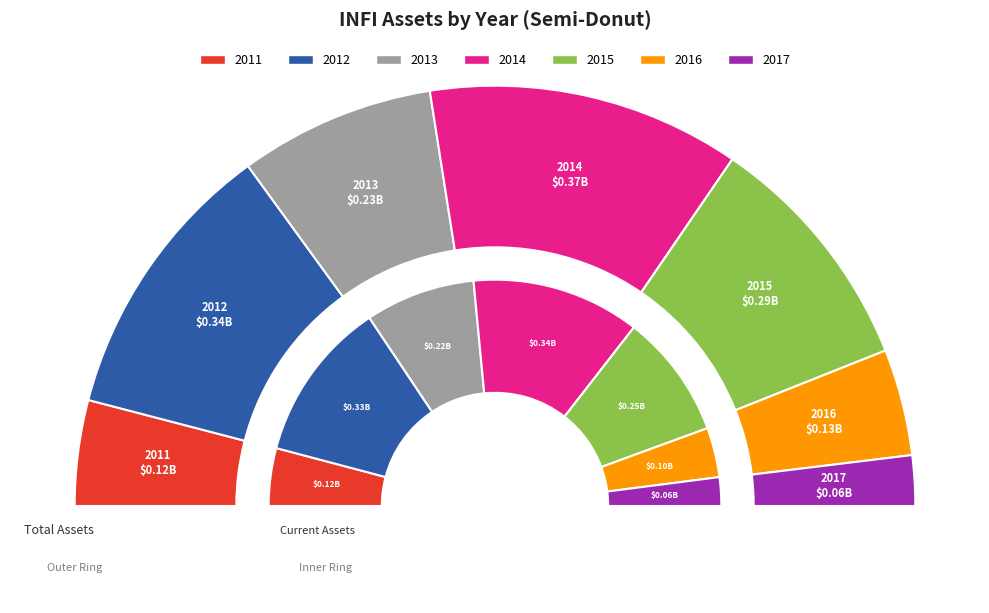

Count the number of slices in the pie.

7